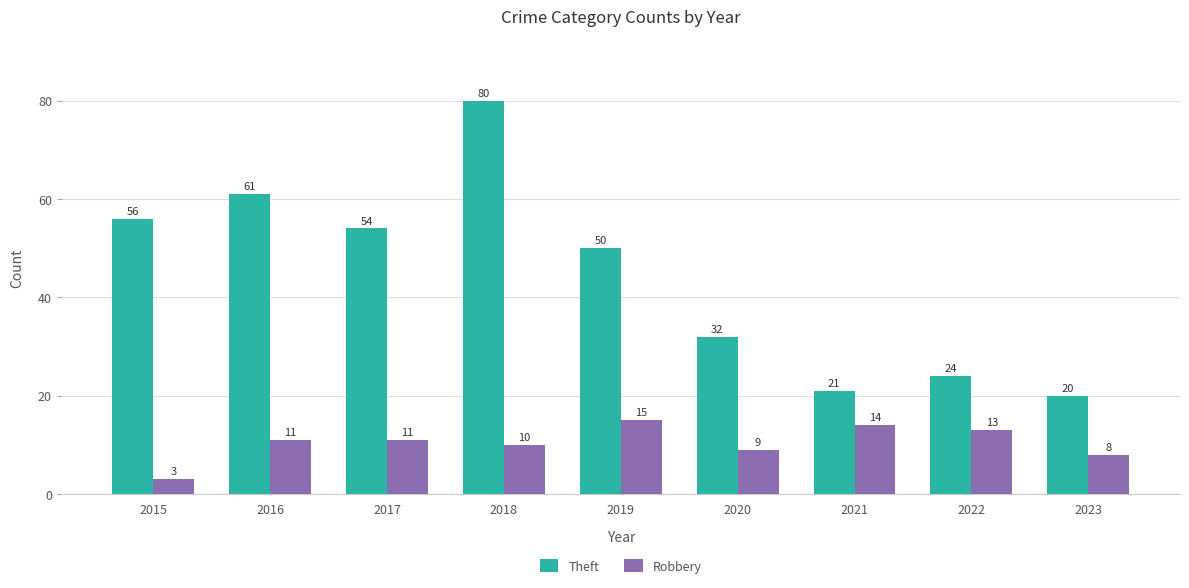

At 2017, list the series in order from smallest to largest.

Robbery, Theft